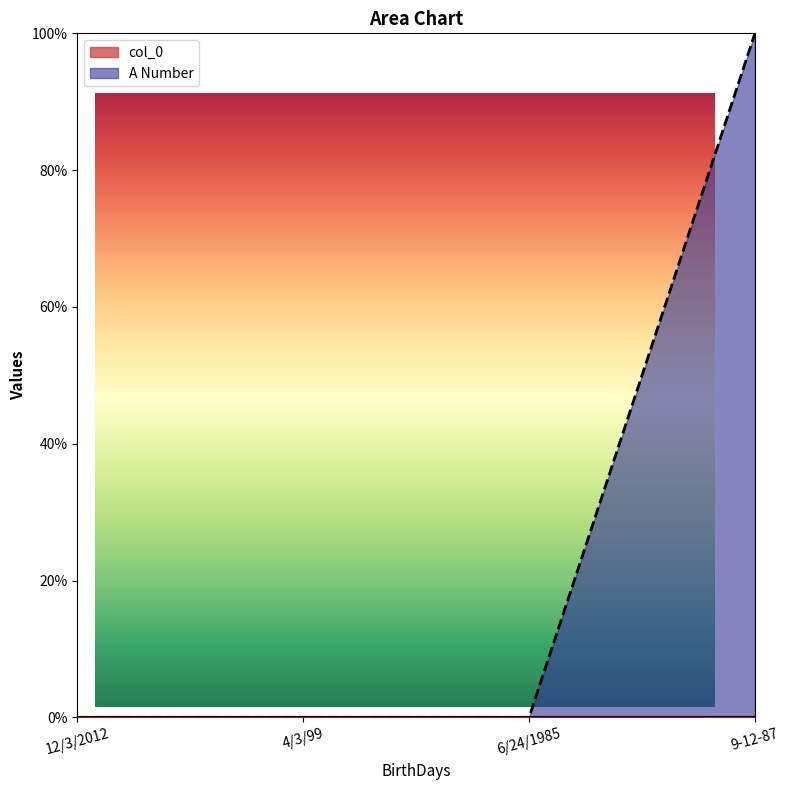

How many lines are shown in the chart?

2